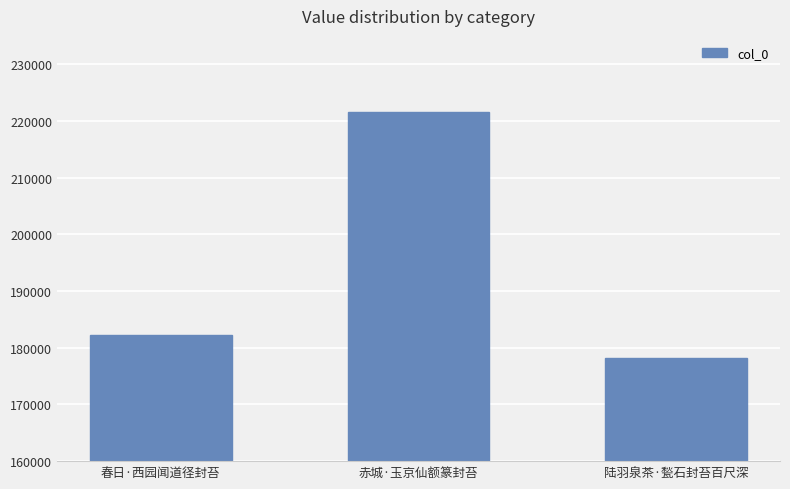

Reading left to right, transcribe all the data shown in this chart.

182256	221625	178129